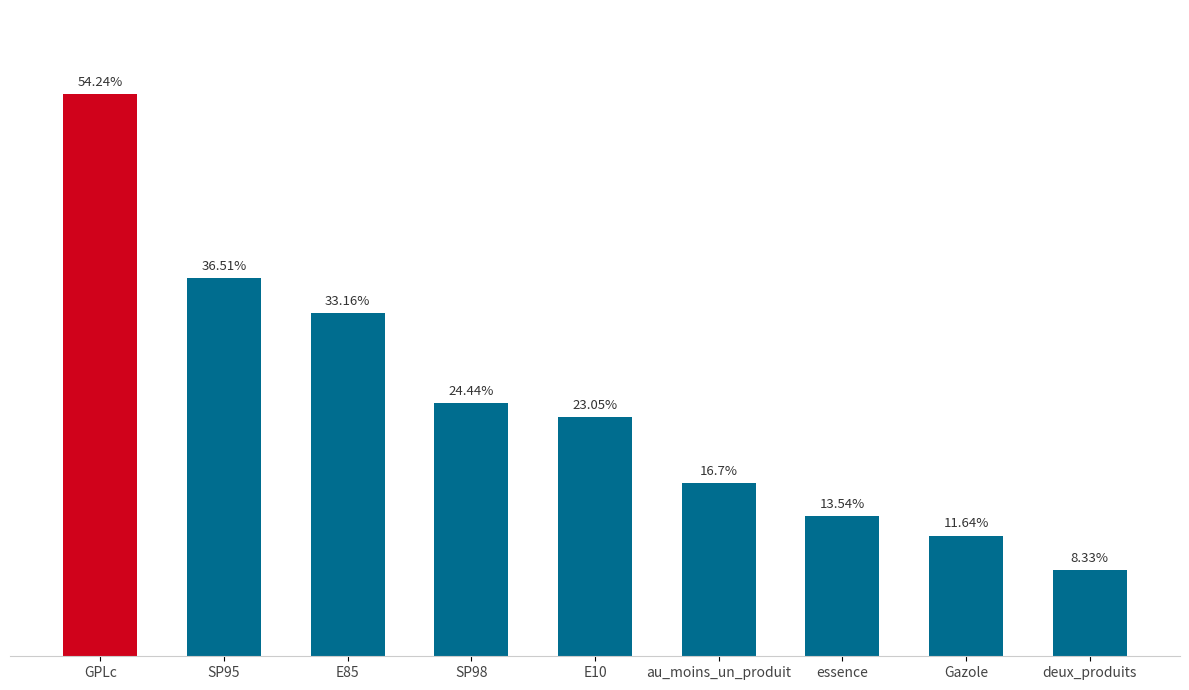

What is the label of the 2nd bar from the left?

SP95